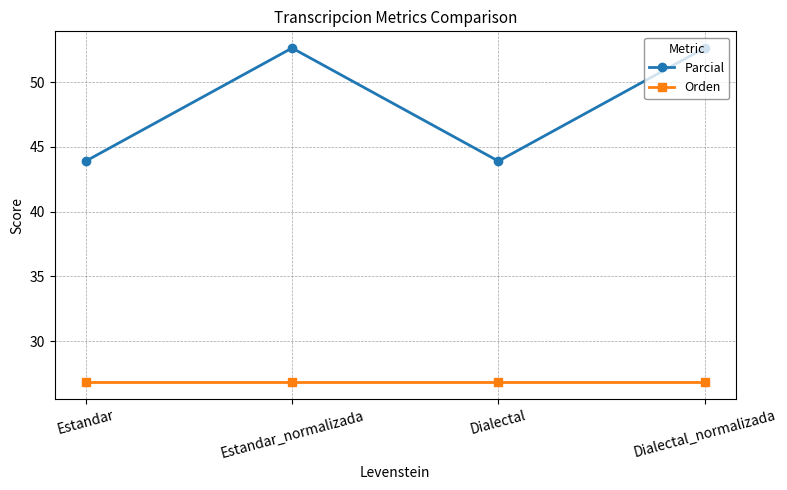

What is the greatest value displayed?

52.6